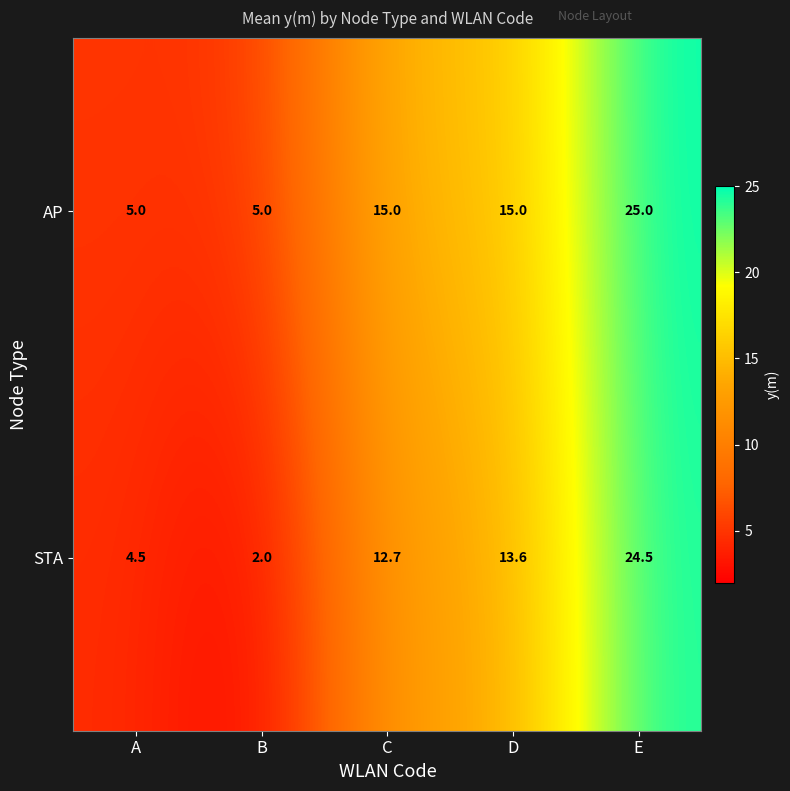

At which category is the sum across all series the highest?

E